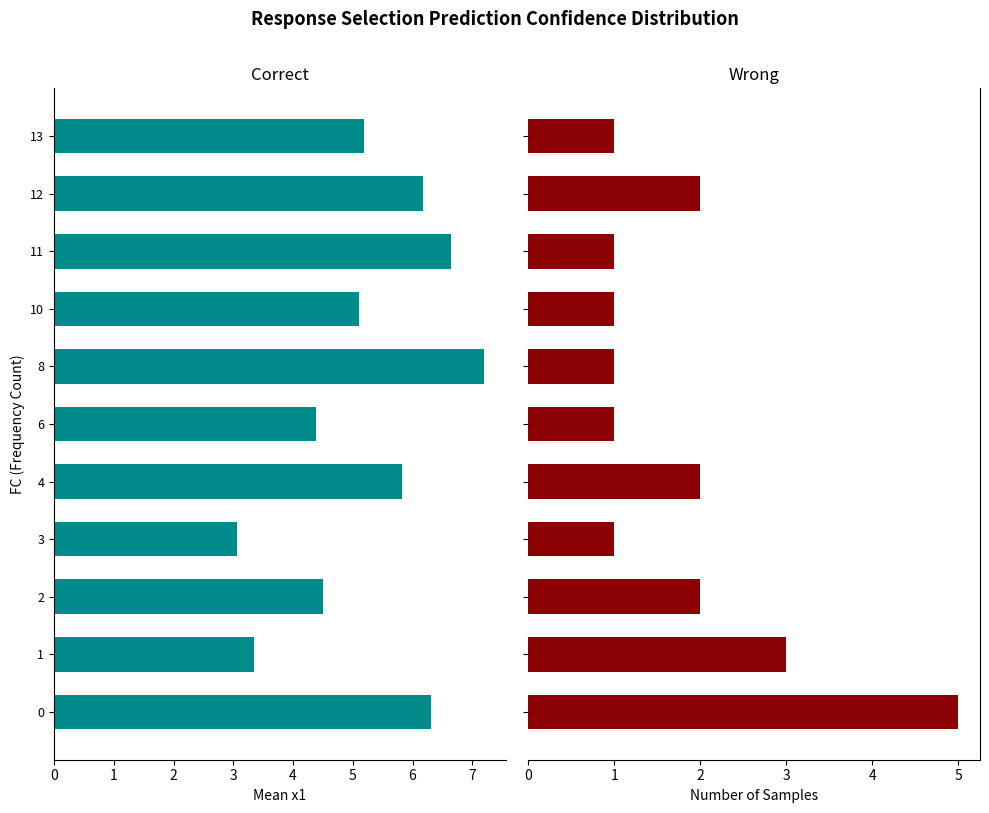

Is it true that Count T equals 0.6 at 4?

False